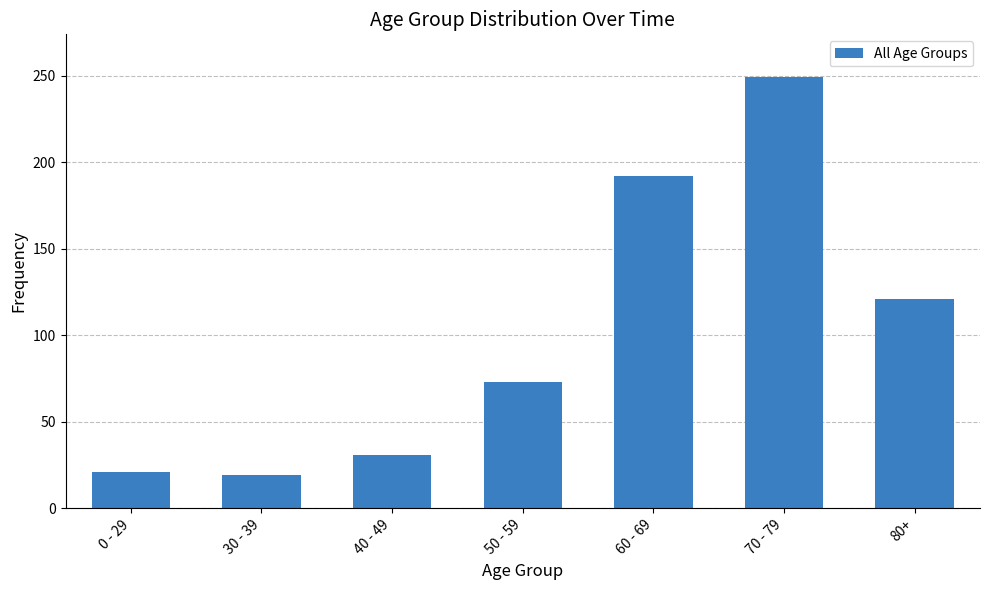

Where is the data nearest to the value 134?

80+